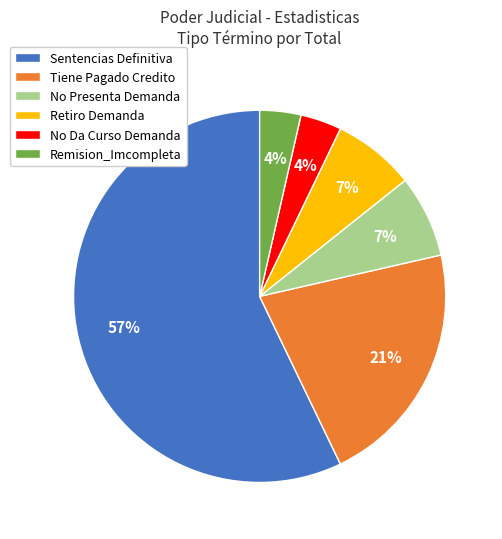

Which category has the biggest portion of the pie?

Sentencias Definitiva